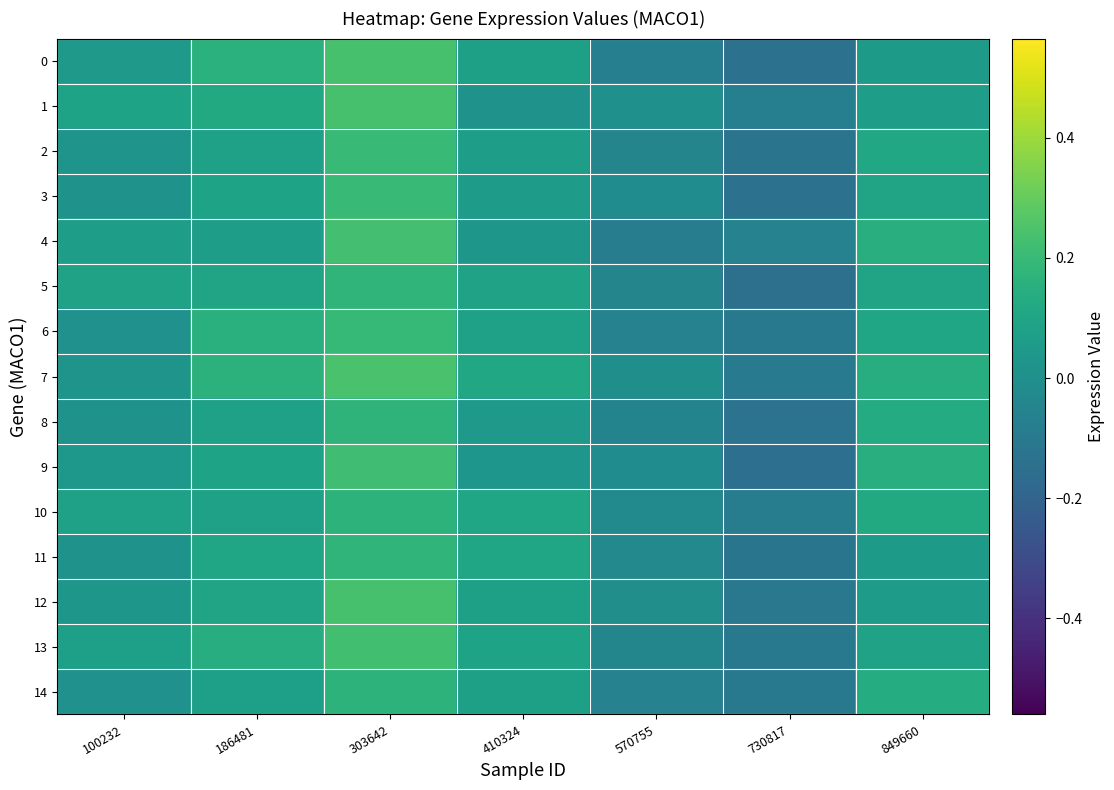

Reading right to left, transcribe all the data shown in this chart.

0: 849660=0.1	730817=-0.1	570755=-0.1	410324=0.1	303642=0.2	186481=0.2	100232=0.0
1: 849660=0.1	730817=-0.1	570755=0.0	410324=0.0	303642=0.2	186481=0.1	100232=0.1
2: 849660=0.1	730817=-0.1	570755=-0.0	410324=0.1	303642=0.2	186481=0.1	100232=0.0
3: 849660=0.1	730817=-0.1	570755=-0.0	410324=0.1	303642=0.2	186481=0.1	100232=0.0
4: 849660=0.1	730817=-0.1	570755=-0.1	410324=0.0	303642=0.2	186481=0.1	100232=0.1
5: 849660=0.1	730817=-0.1	570755=-0.0	410324=0.1	303642=0.2	186481=0.1	100232=0.1
6: 849660=0.1	730817=-0.1	570755=-0.1	410324=0.1	303642=0.2	186481=0.2	100232=0.0
7: 849660=0.1	730817=-0.1	570755=-0.0	410324=0.1	303642=0.2	186481=0.2	100232=0.0
8: 849660=0.1	730817=-0.1	570755=-0.1	410324=0.1	303642=0.2	186481=0.1	100232=0.0
9: 849660=0.1	730817=-0.1	570755=-0.0	410324=0.0	303642=0.2	186481=0.1	100232=0.0
10: 849660=0.1	730817=-0.1	570755=-0.0	410324=0.1	303642=0.2	186481=0.1	100232=0.1
11: 849660=0.1	730817=-0.1	570755=-0.0	410324=0.1	303642=0.2	186481=0.1	100232=0.0
12: 849660=0.1	730817=-0.1	570755=-0.0	410324=0.1	303642=0.2	186481=0.1	100232=0.0
13: 849660=0.1	730817=-0.1	570755=-0.0	410324=0.1	303642=0.2	186481=0.1	100232=0.1
14: 849660=0.1	730817=-0.1	570755=-0.1	410324=0.1	303642=0.2	186481=0.1	100232=0.0